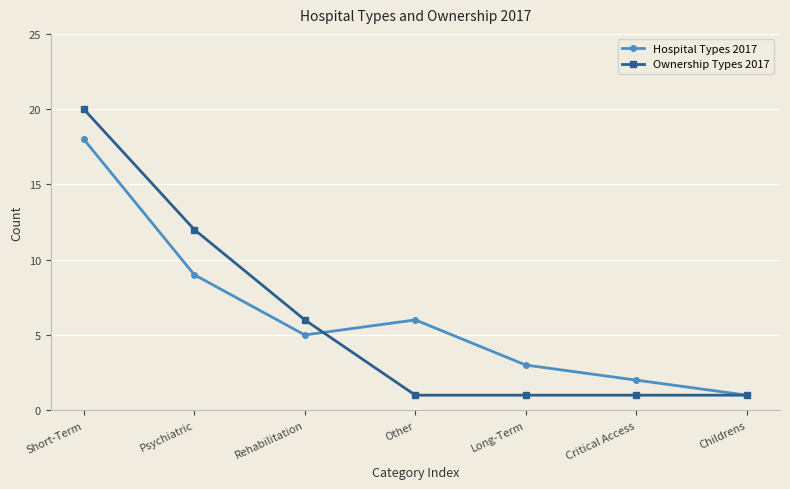

At how many categories does at least one series exceed 13?

1